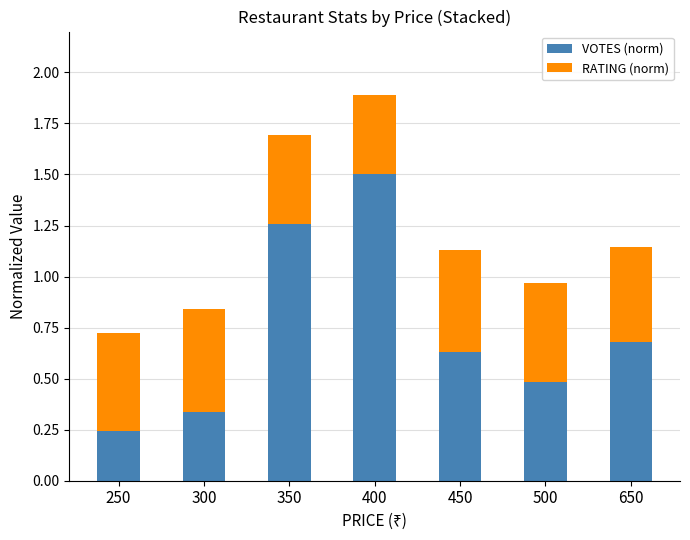

What is the total value across all series at 500?

1.0